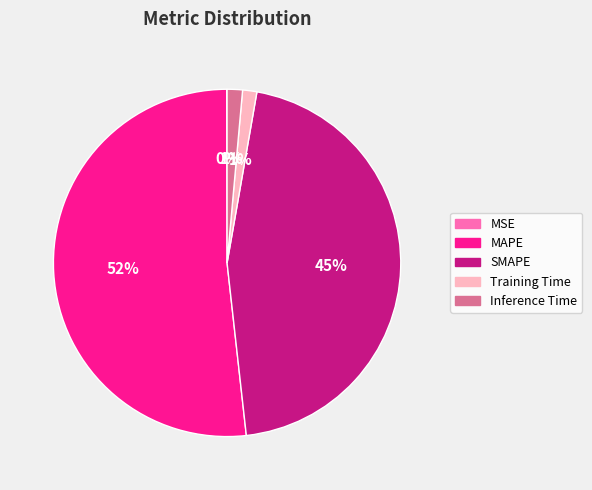

Is the sum of MAPE and Inference Time greater than half?

Yes